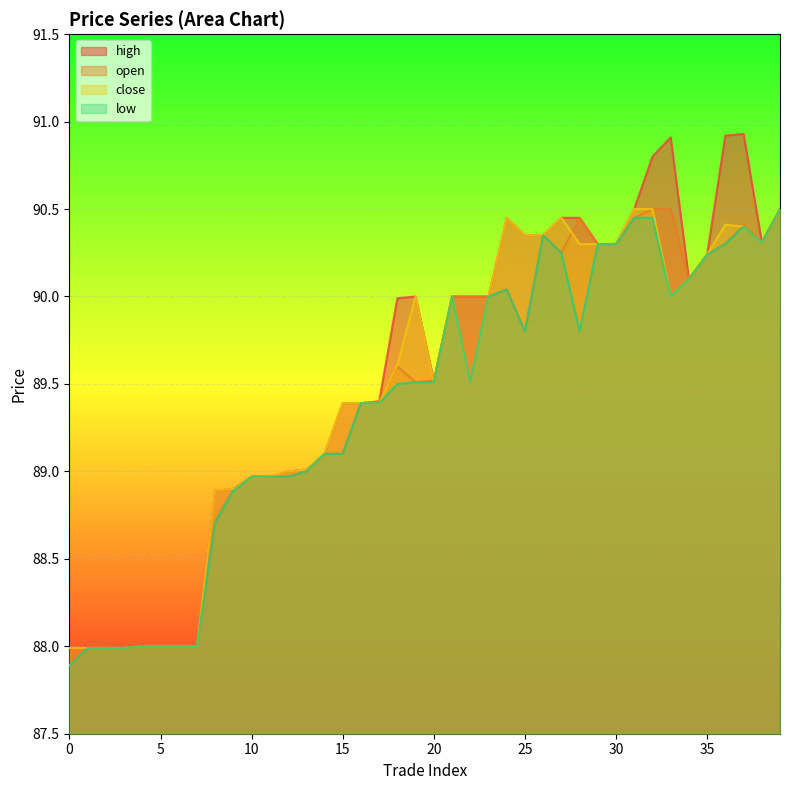

Is it true that low equals 135.4 at 21?

False